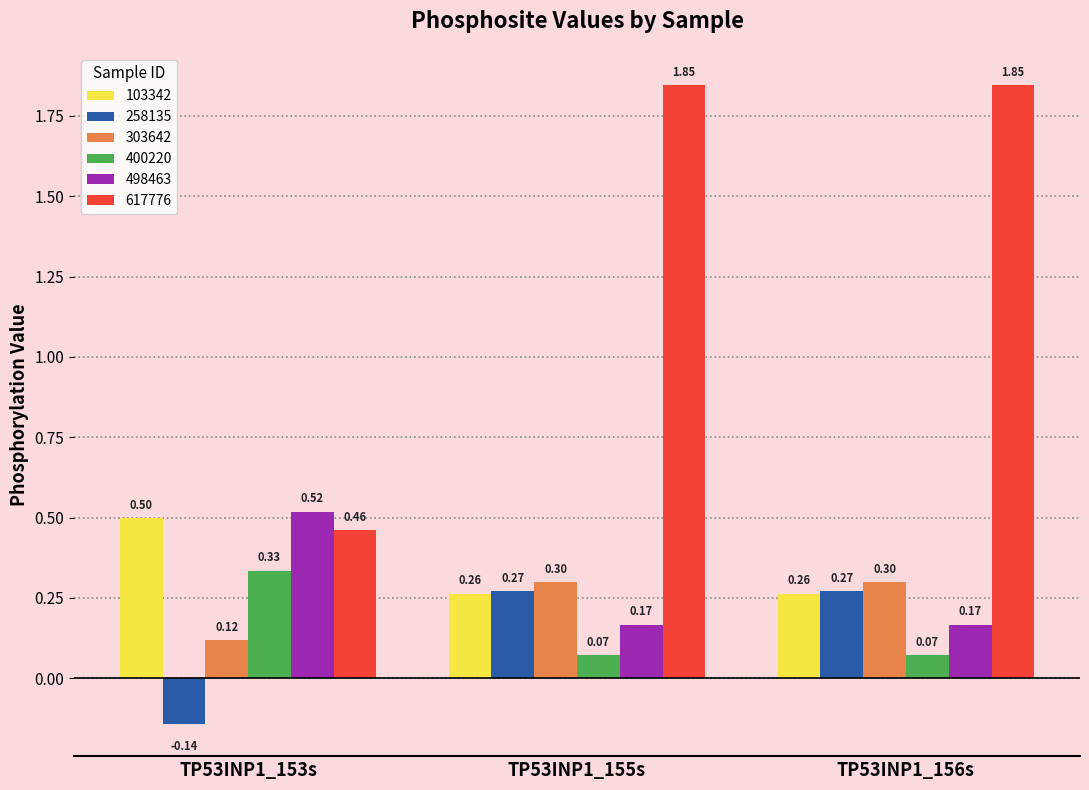

Which series has the largest range (max minus min)?

617776